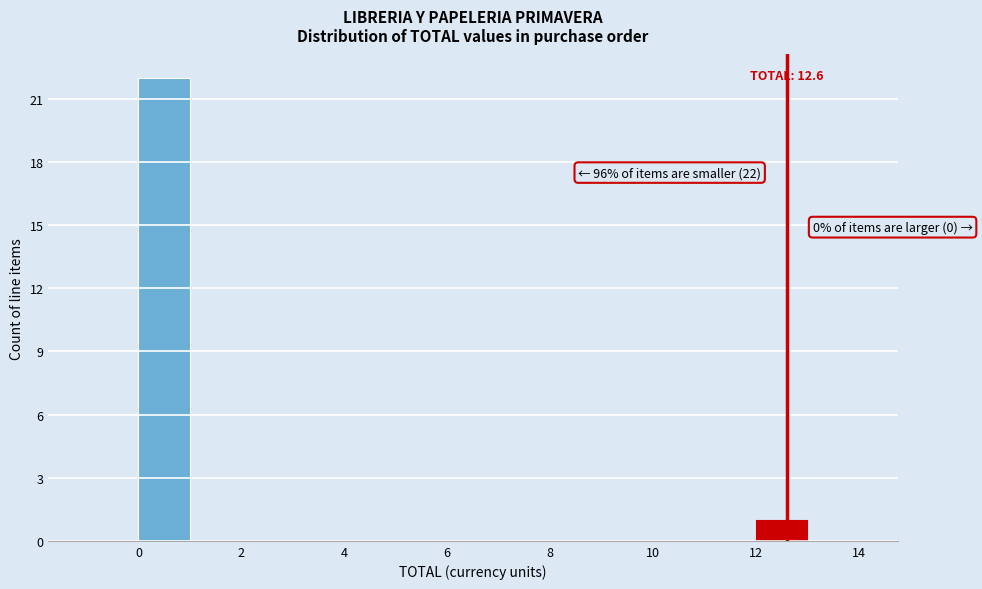

Which range on the x-axis has the tallest bar?

0 to 1